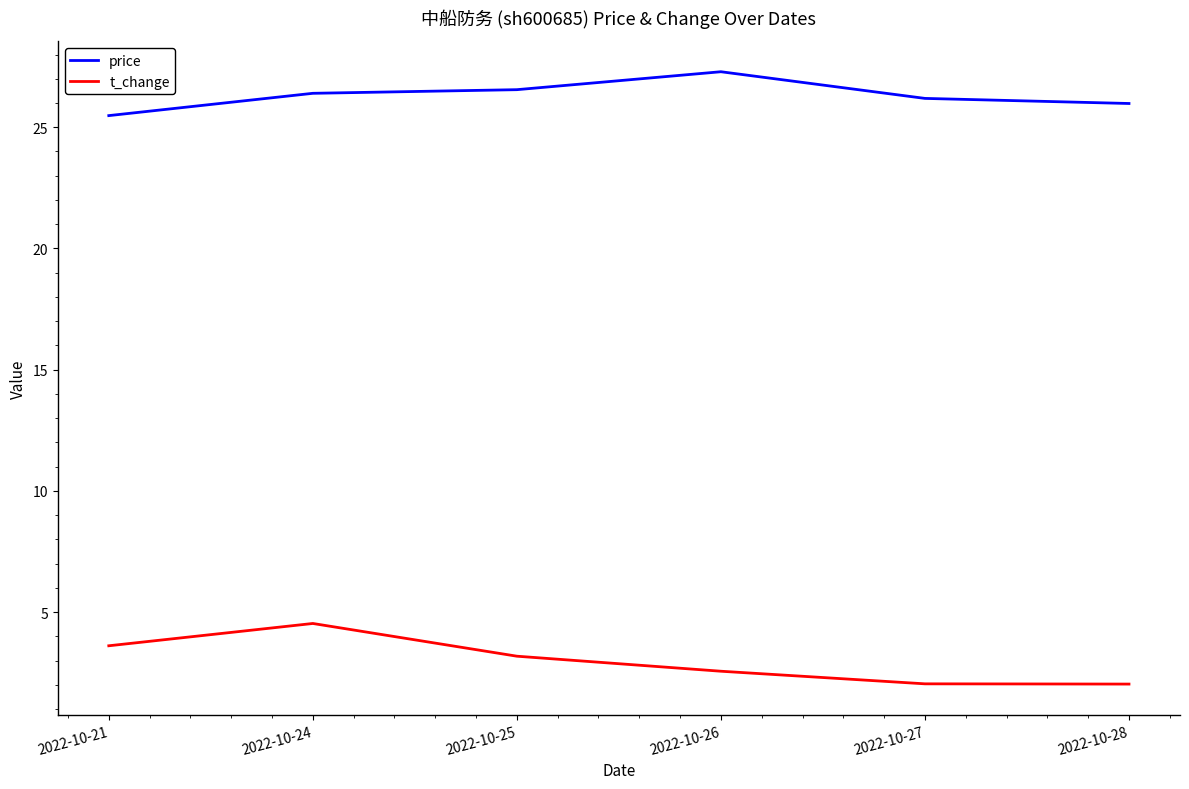

Where is t_change nearest to the value 3?

2022-10-25